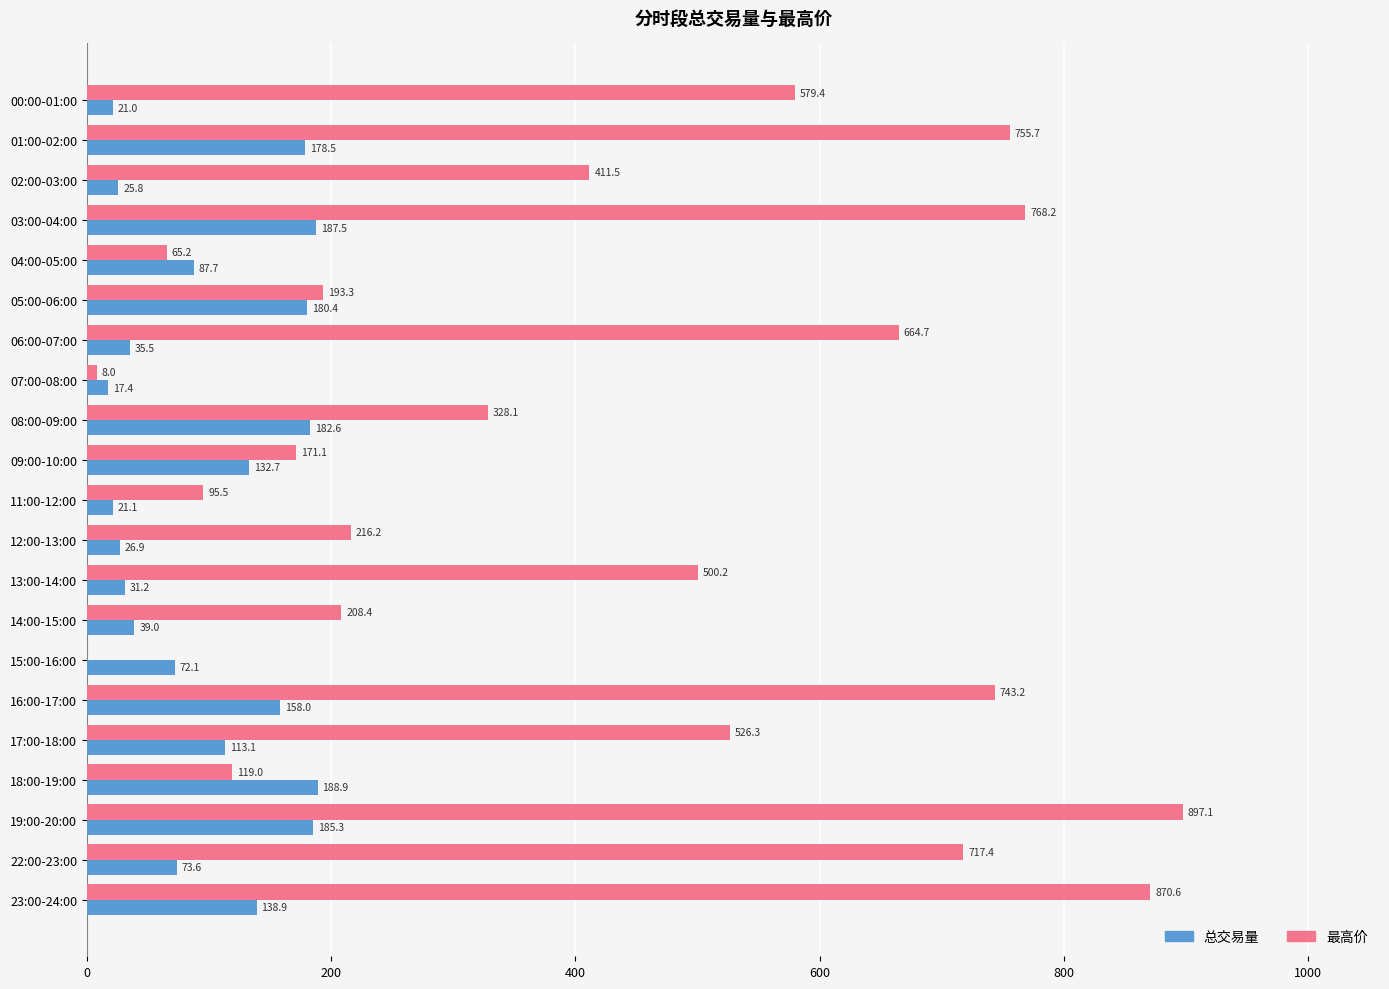

Count the number of categories in the chart.

21